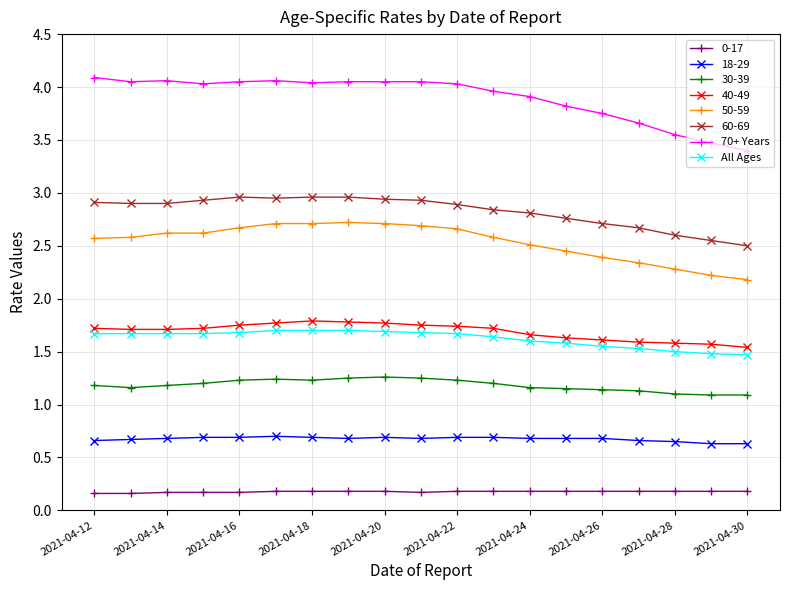

Which series has the largest total across all categories?

70+ Years